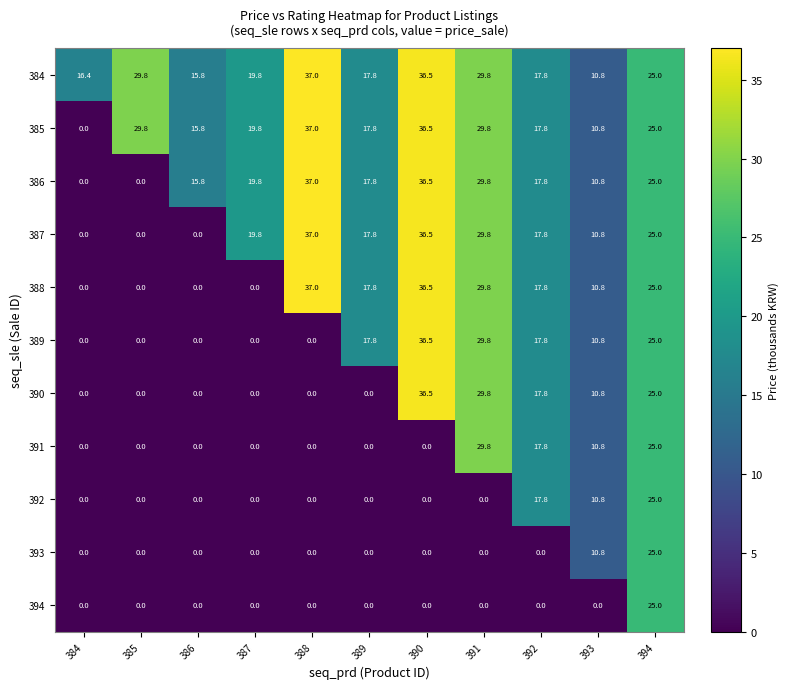

Is it true that 394 equals 0.0 at 392?

True